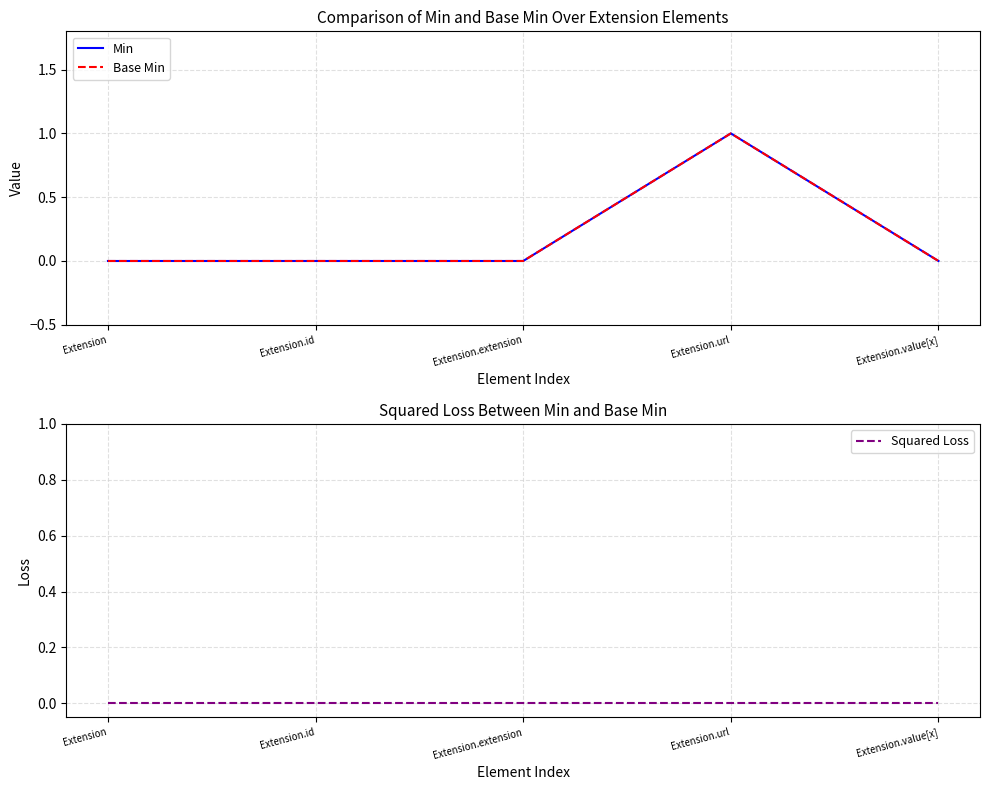

At how many categories does at least one series exceed 0?

1